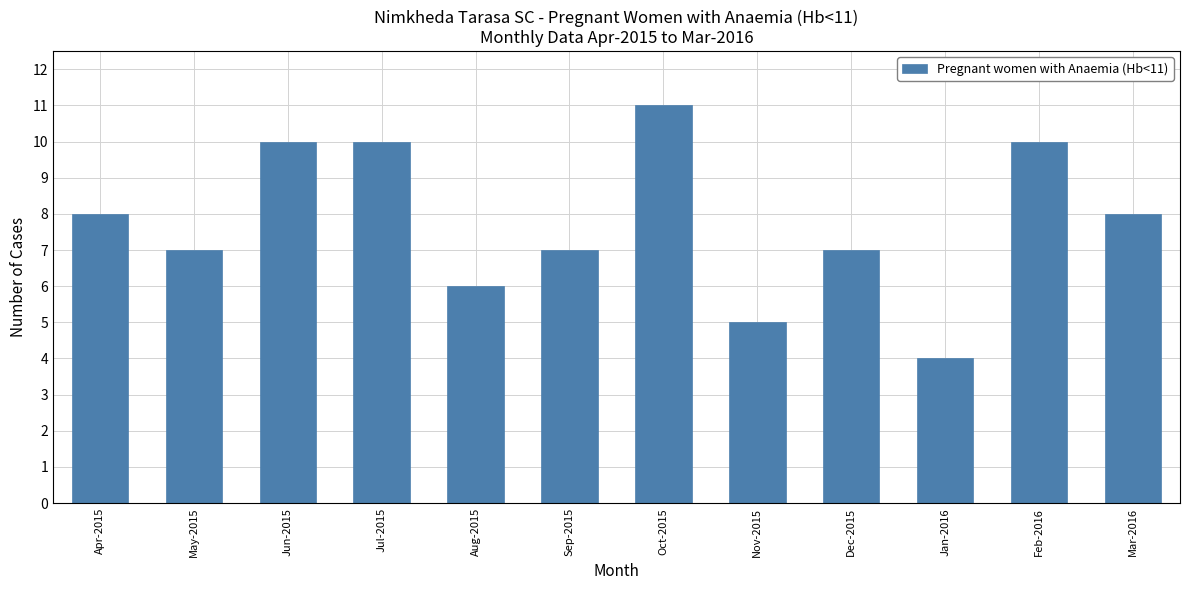

What position from the right is Jul-2015?

9